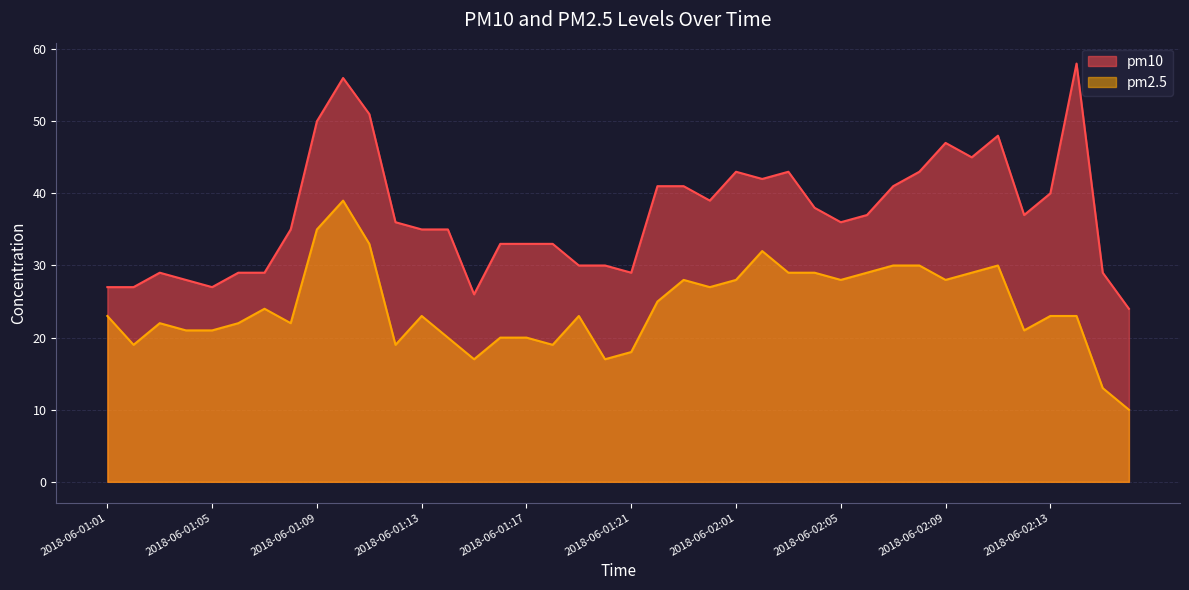

Between 2018-06-01:16 and 2018-06-02:08, which is larger?

2018-06-02:08